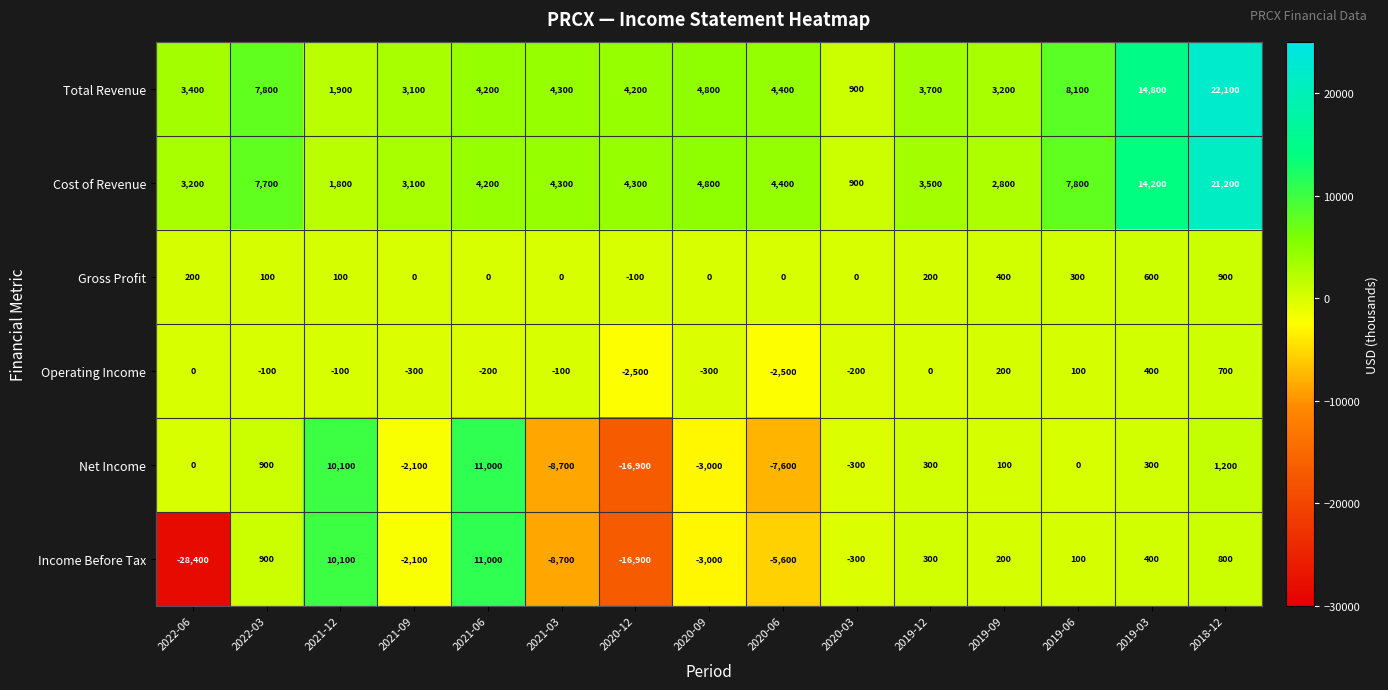

What is the spread (max minus min) of values at 2020-06?

12000